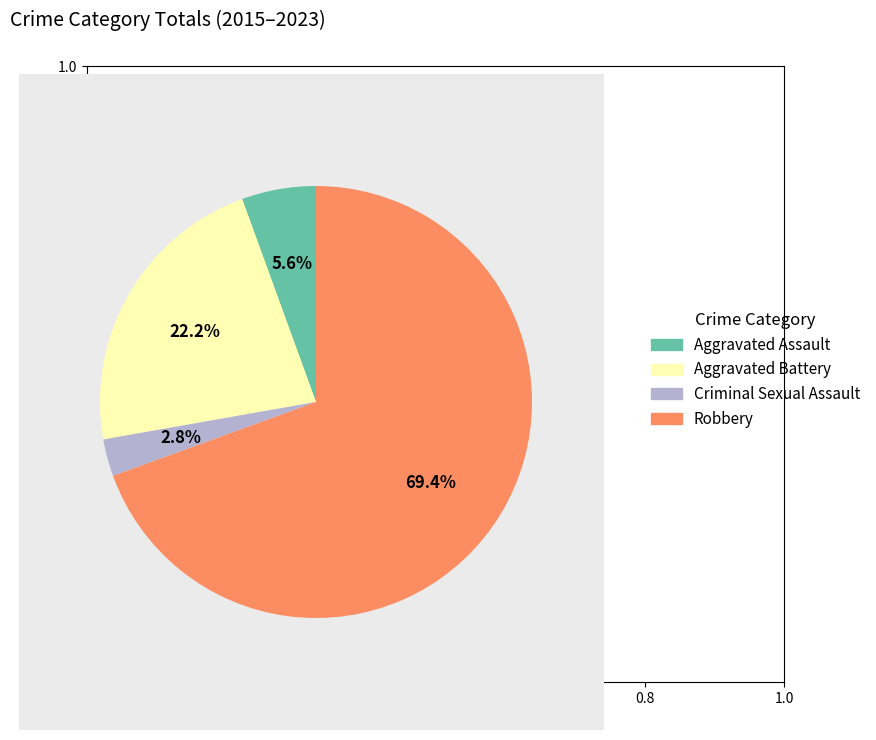

What is the largest slice in the pie chart?

Robbery